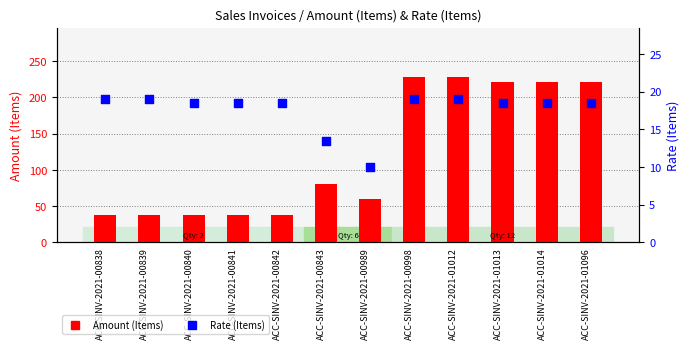

Which series has the largest total across all categories?

Amount (Items)